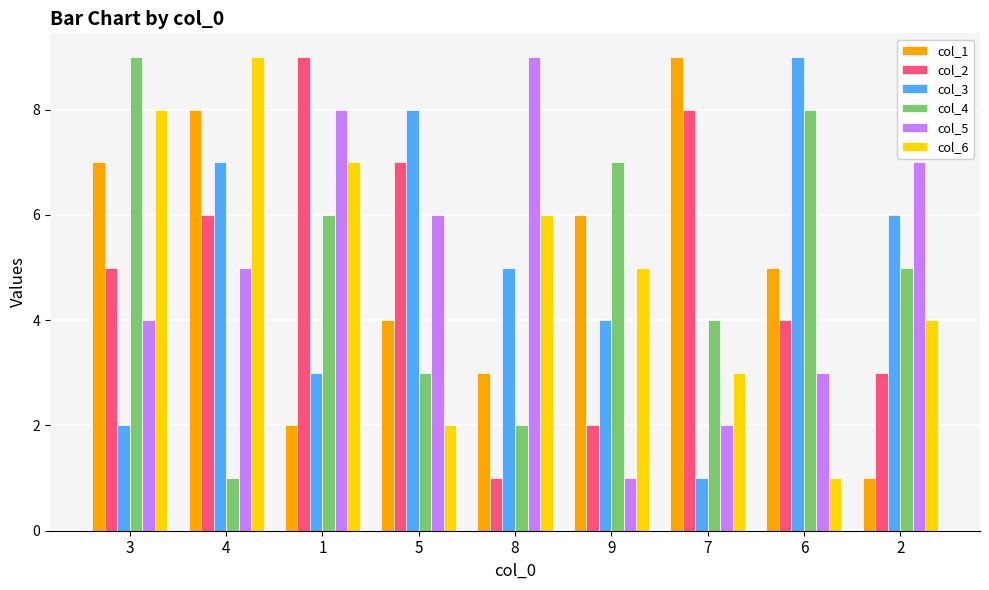

Which category has the highest value in the col_5 series?

8